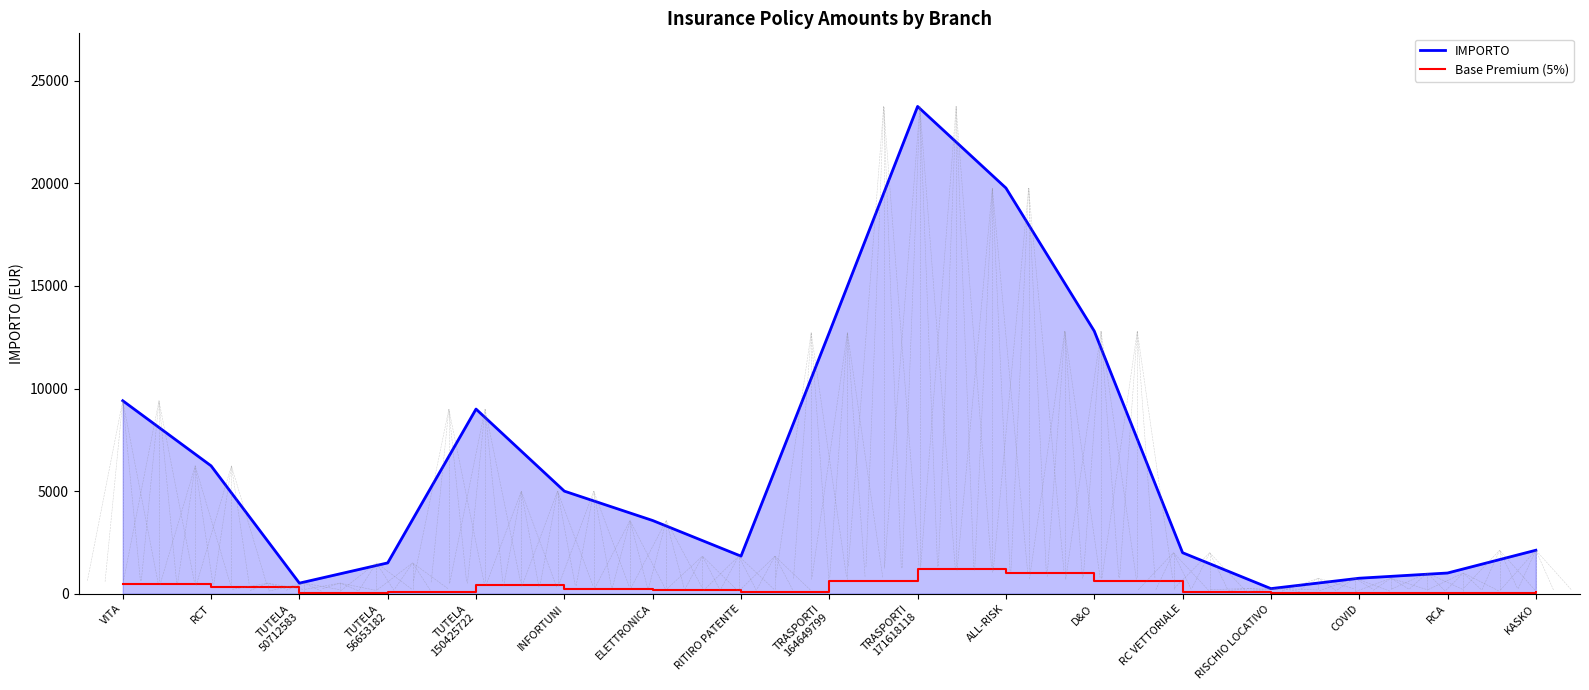

What is the difference between the maximum and second lowest values in the IMPORTO series?

23233.5